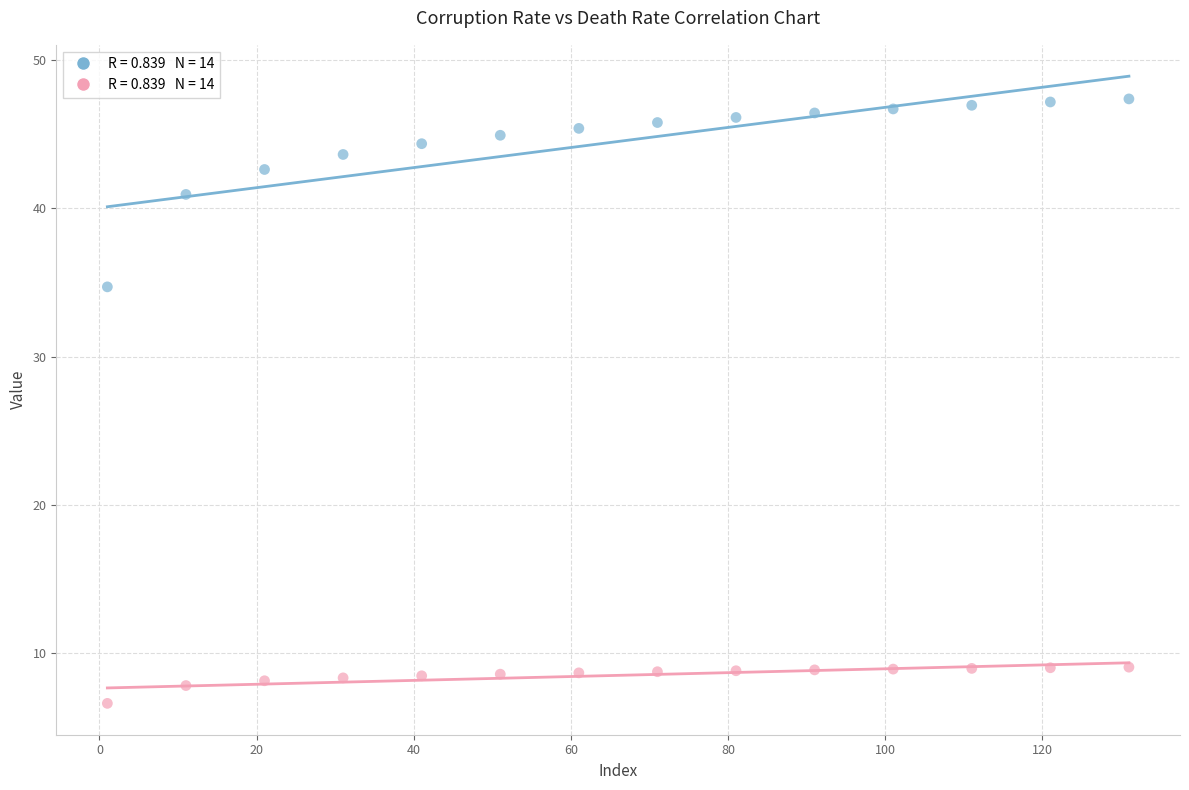

Across all series, what Y value is closest to 27?

34.7